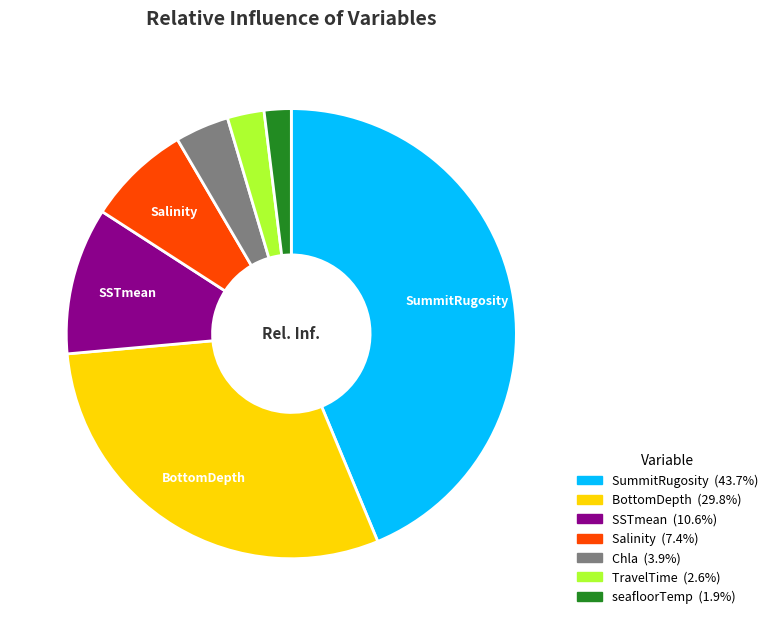

Is there any slice that represents more than half of the pie?

No